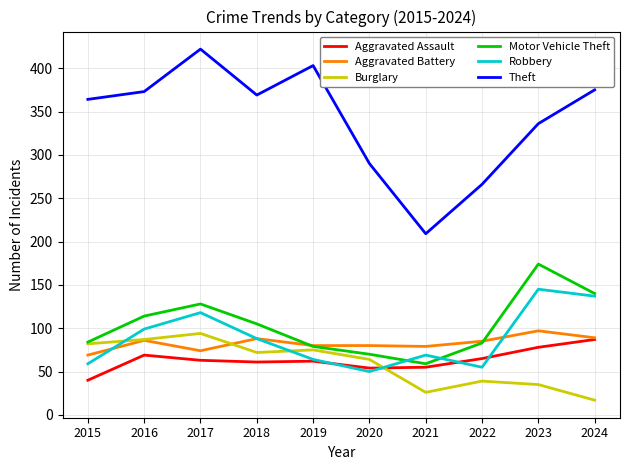

What is the smallest value displayed?

17